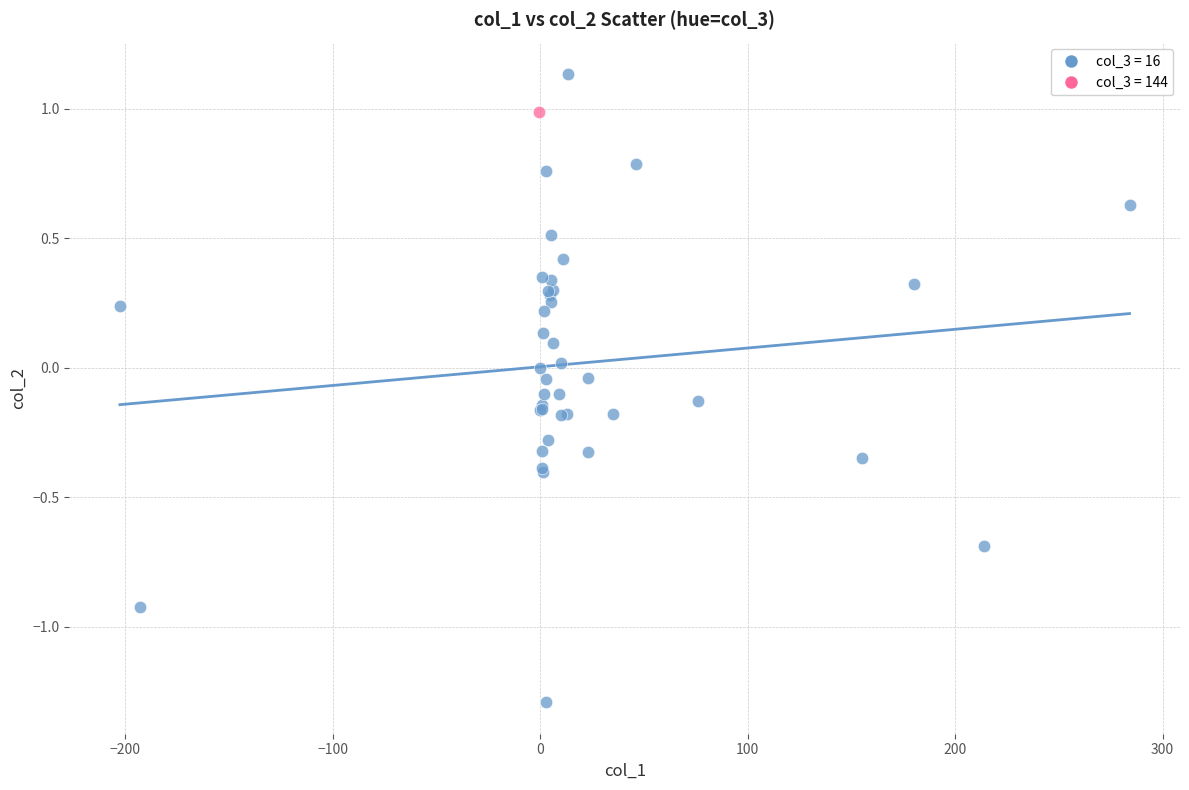

What are all the series names shown in the legend?

col_3 = 16, col_3 = 144